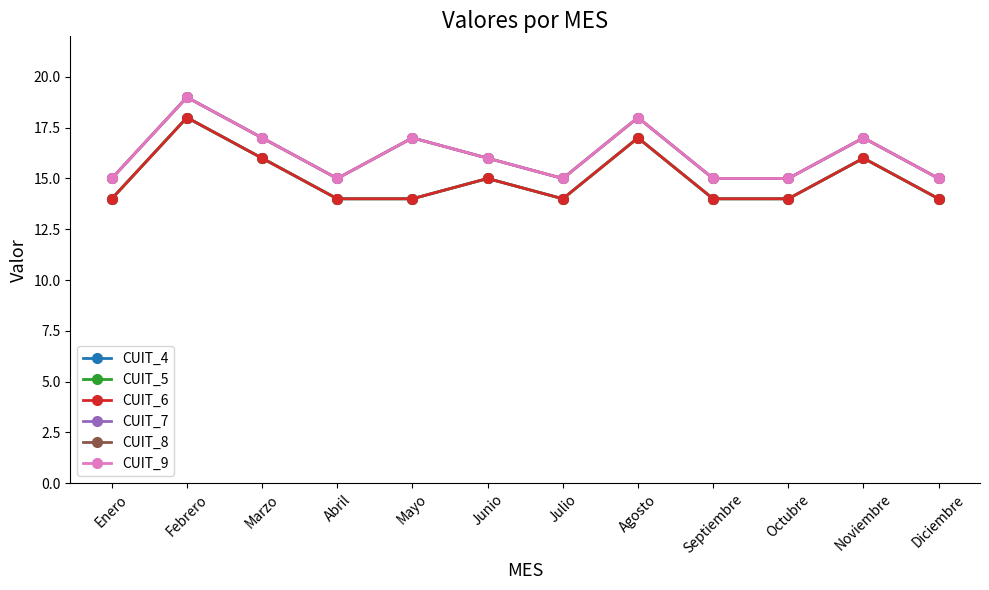

The CUIT_6 series shows 16 at Noviembre. True or false?

True